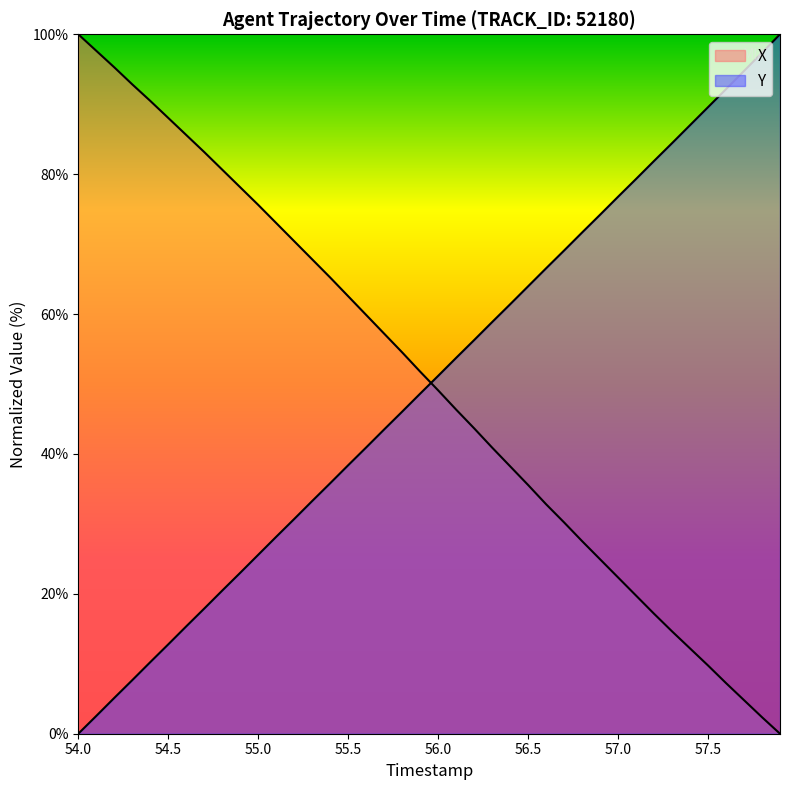

How many lines are shown in the chart?

2